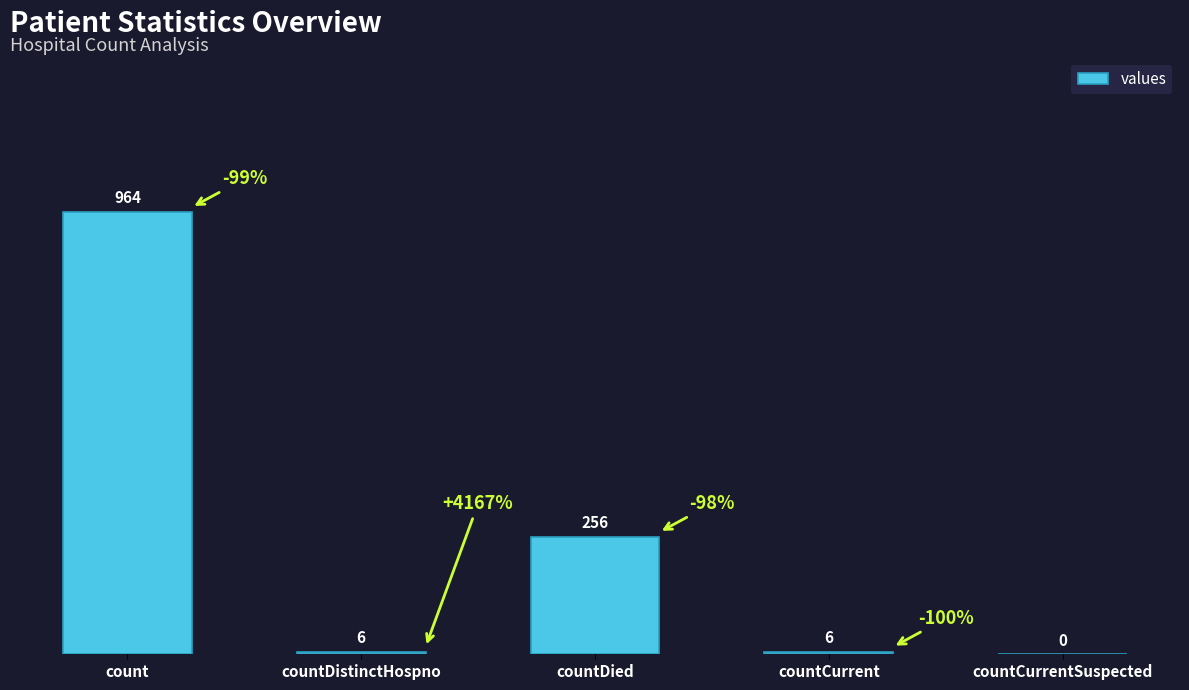

What value does the data have at countCurrent?

6